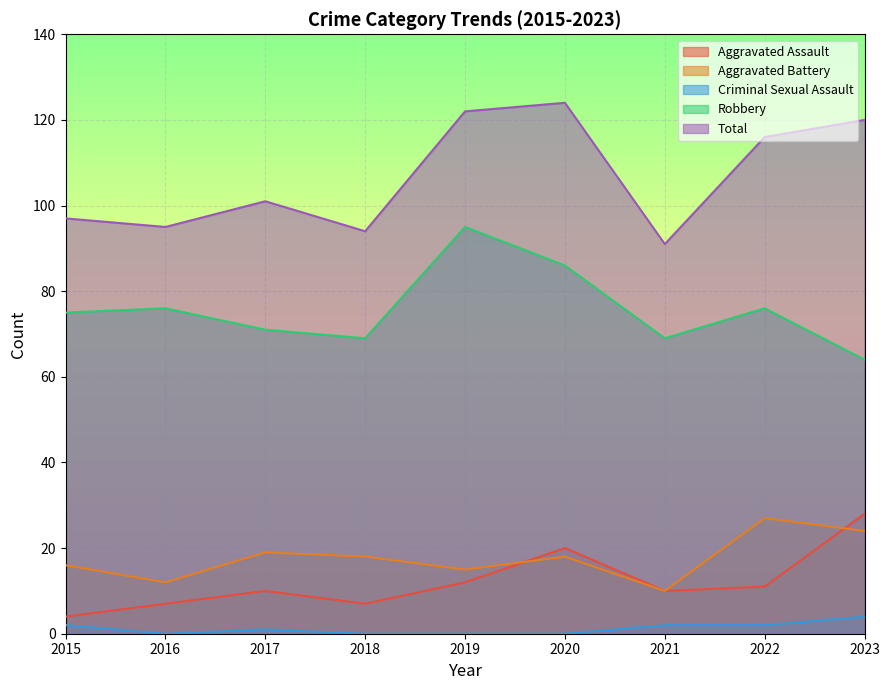

Where is the first local minimum for Robbery?

2018